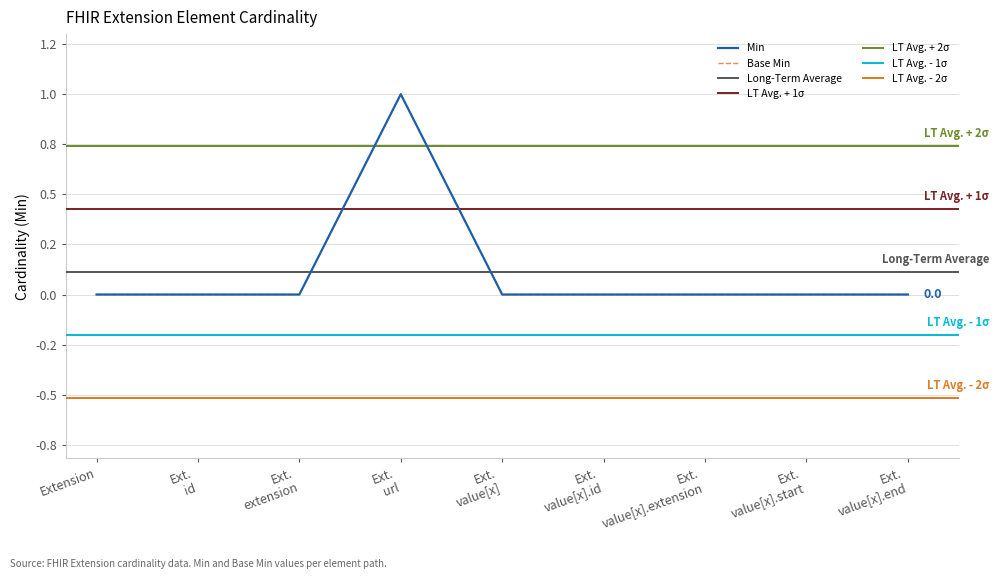

At which label does Base Min reach its minimum?

Extension